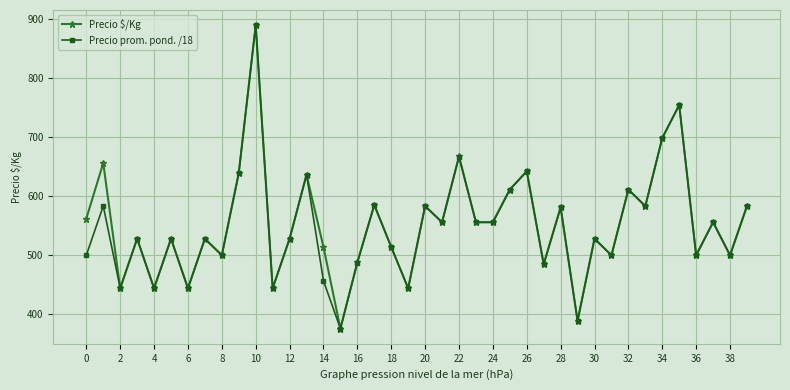

True or false: Precio $/Kg has more than 2 interior local peaks.

True